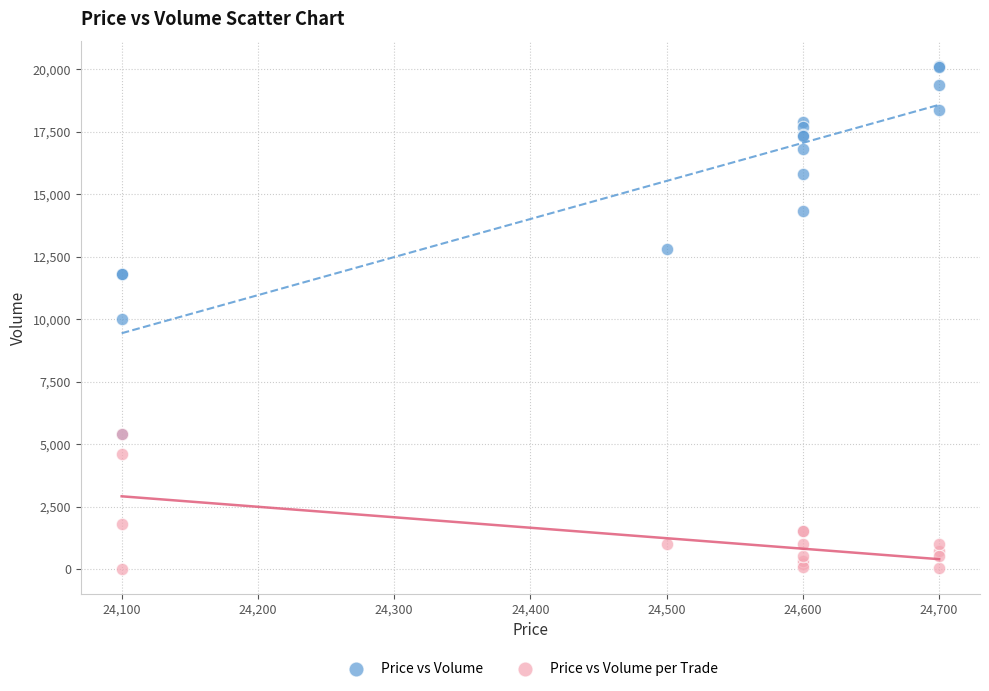

In the Price vs Volume per Trade series, what Y value is closest to 2707?

1800